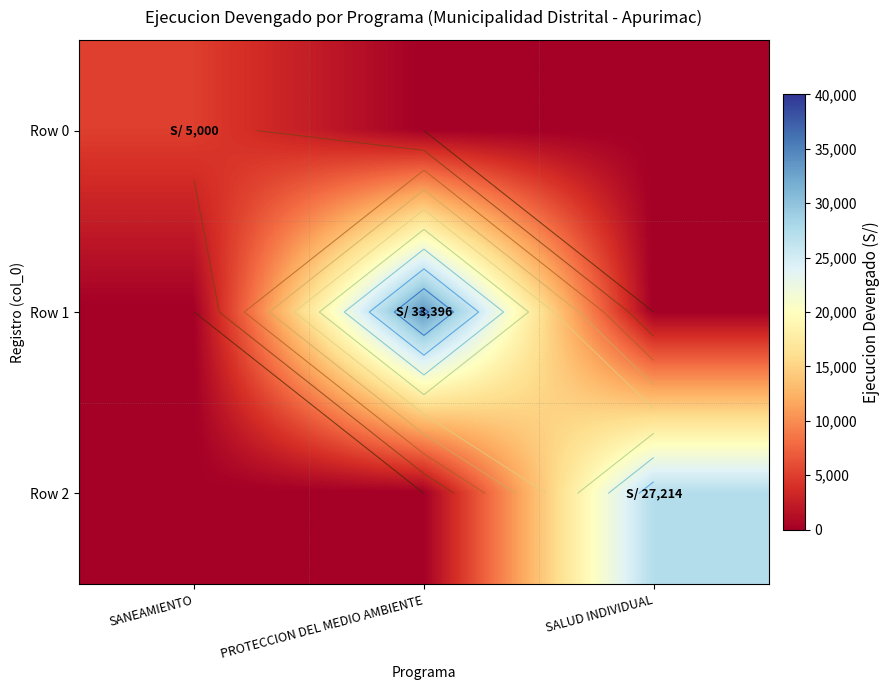

Rank the series at SALUD INDIVIDUAL from highest to lowest value.

Row 2, Row 0, Row 1